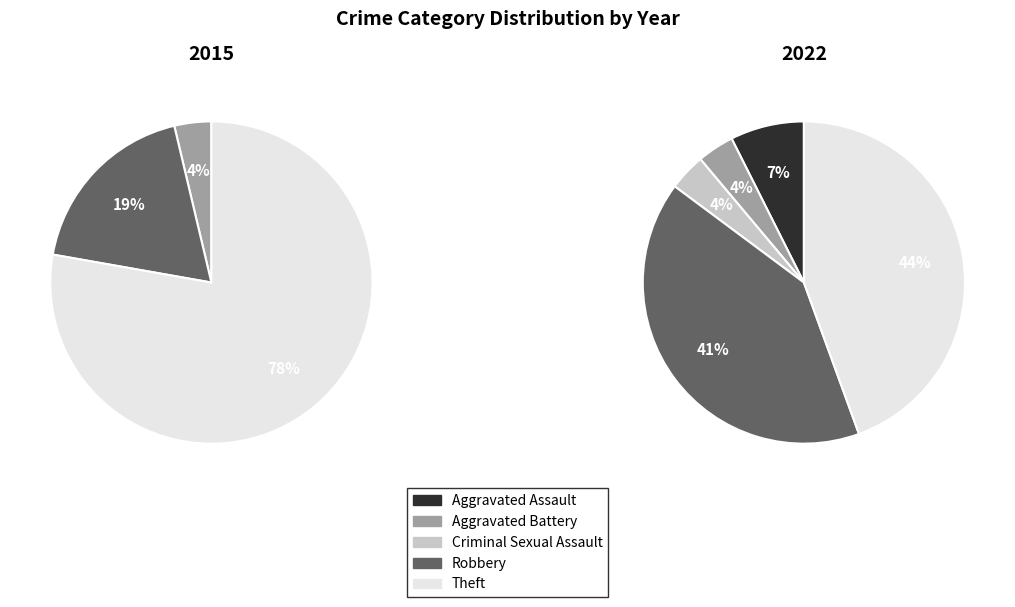

What is the largest slice in the pie chart?

Theft